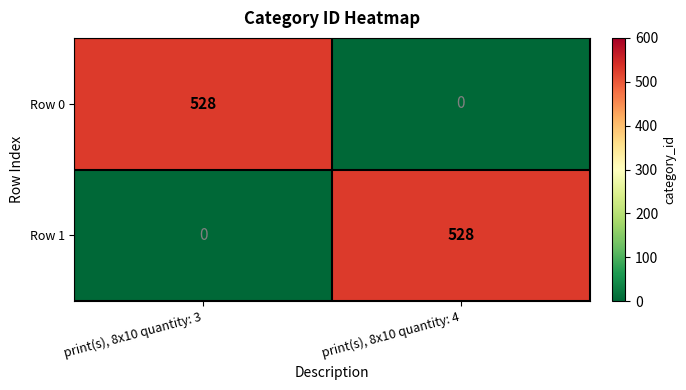

Reading left to right, transcribe all the data shown in this chart.

Row 0: 528	0
Row 1: 0	528